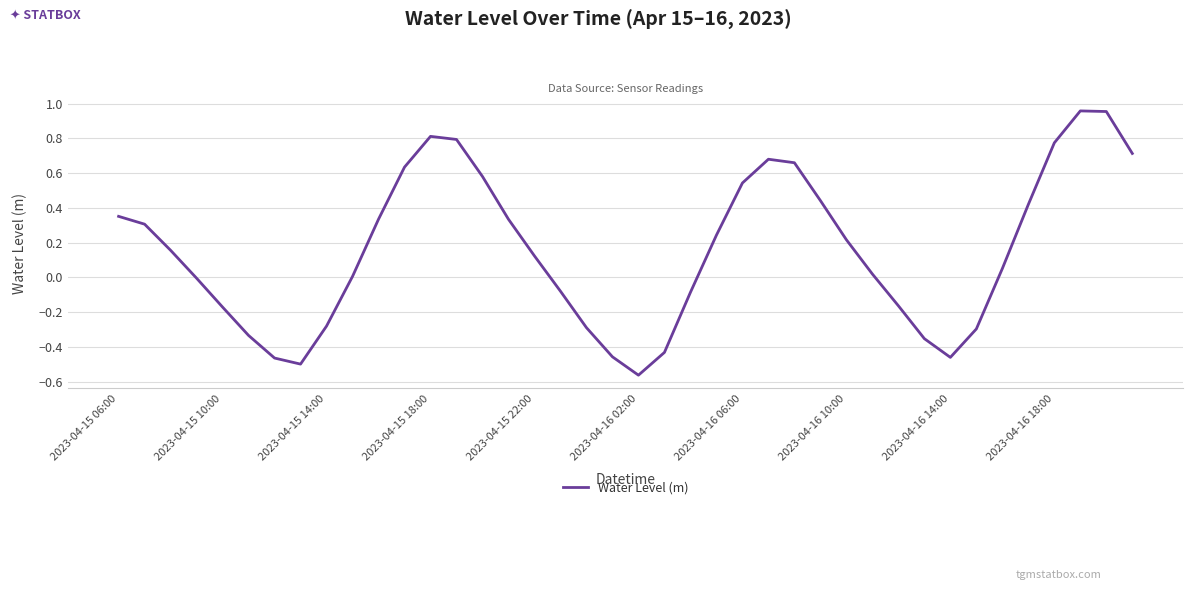

What is the difference between the maximum and minimum values?

1.5